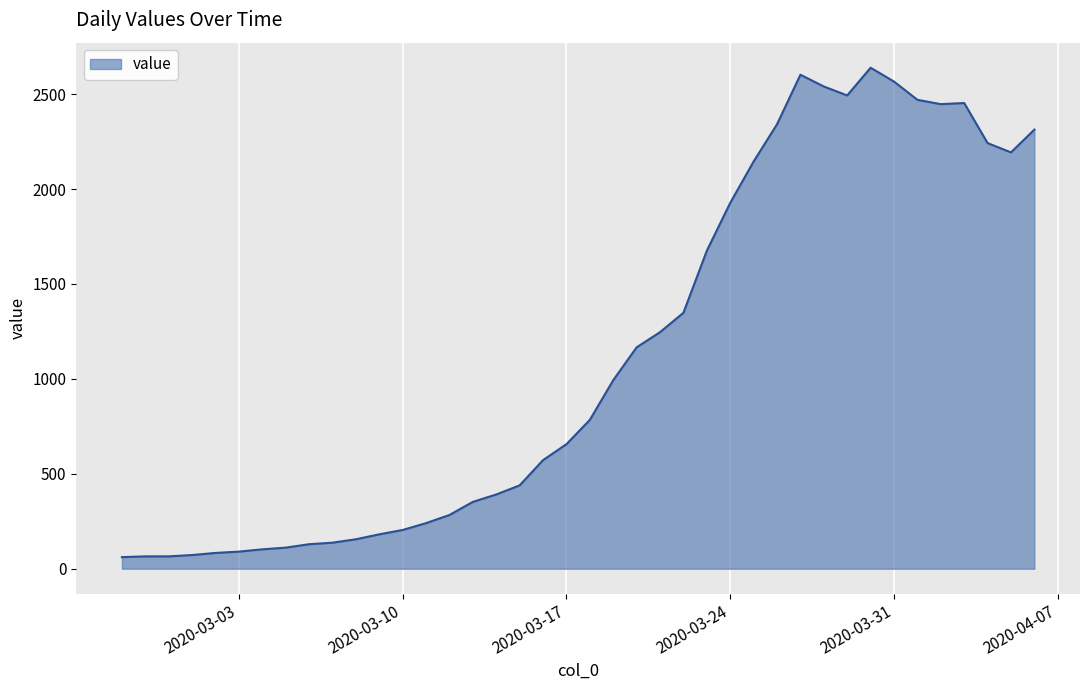

What is the difference between the maximum and minimum values?

2578